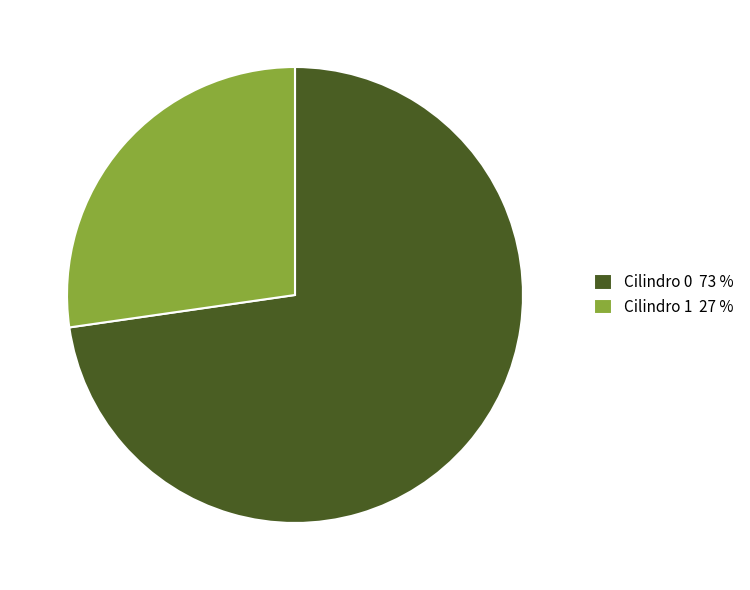

Combined, do Cilindro 0 73 % and Cilindro 1 27 % account for over 50%?

Yes